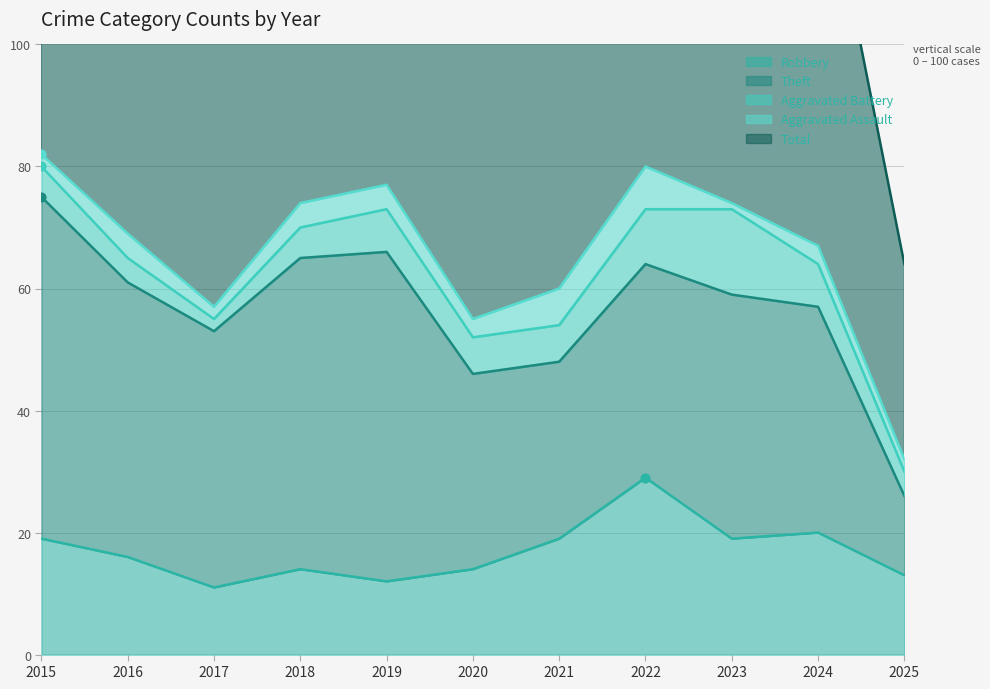

Which series contains the lowest Y value?

Aggravated Assault